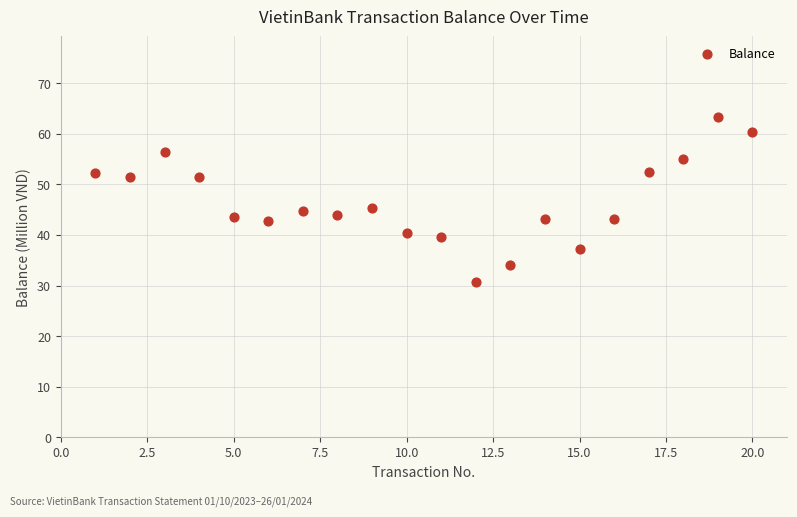

What is the range of Y values (max minus min)?

32.7